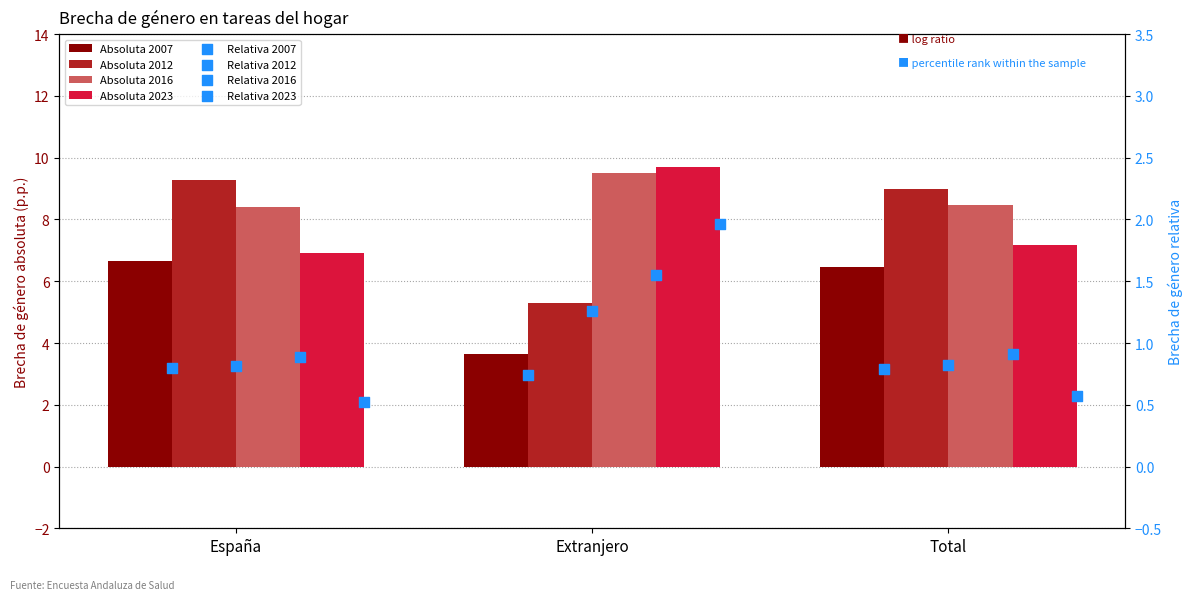

Which series has the largest total across all categories?

2016